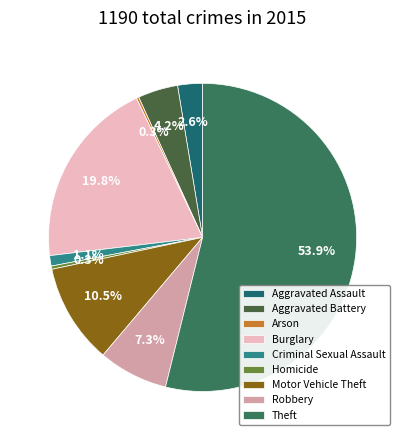

Is there a majority slice in this chart?

Yes